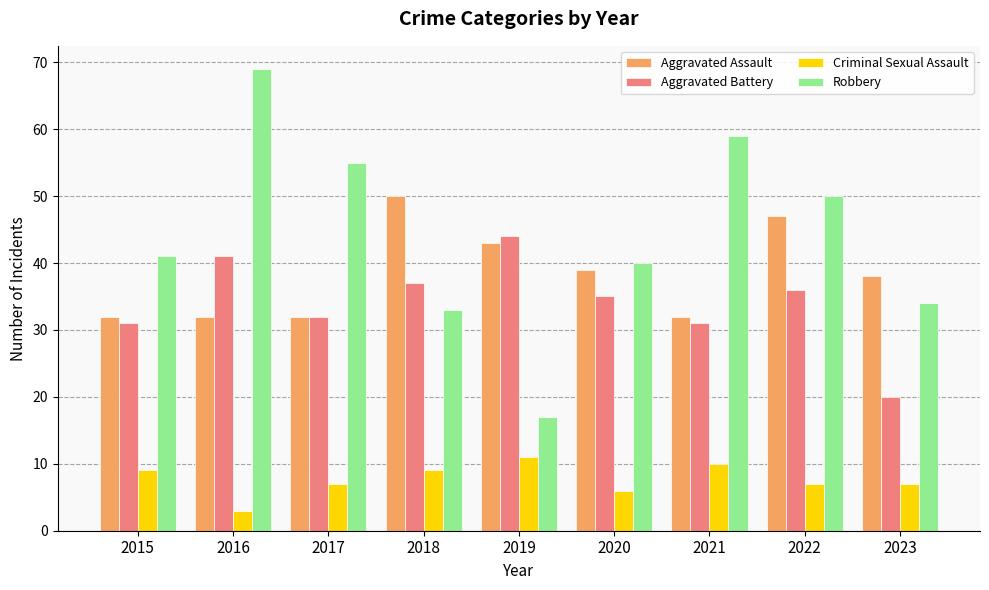

Which category has the highest value in the Criminal Sexual Assault series?

2019